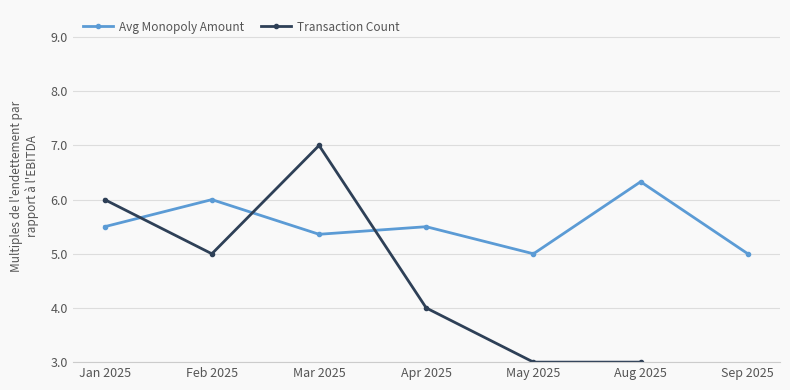

At which category does Avg Monopoly Amount reach its first local peak?

Feb 2025